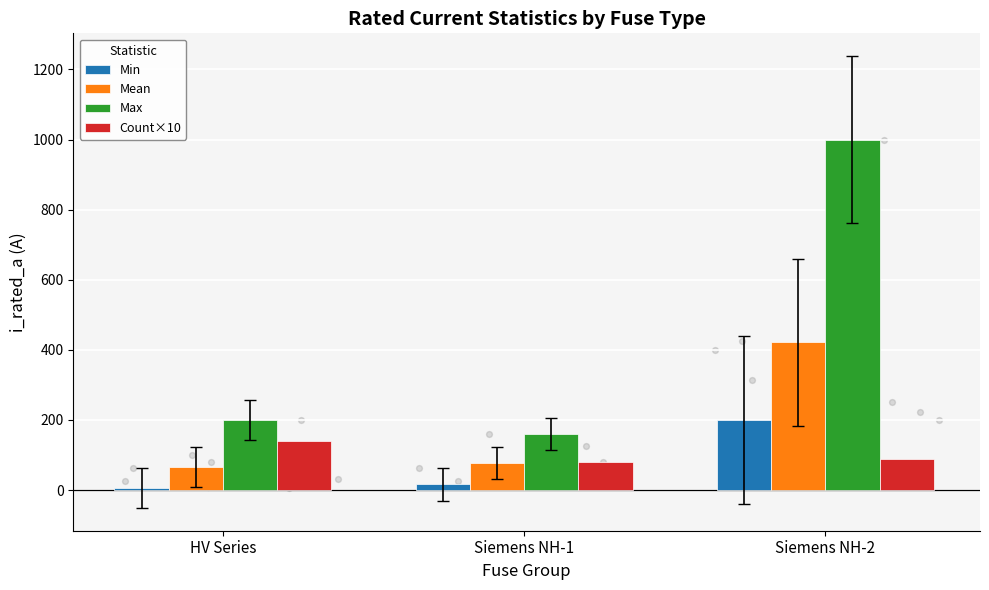

Which series has the largest total across all categories?

Max